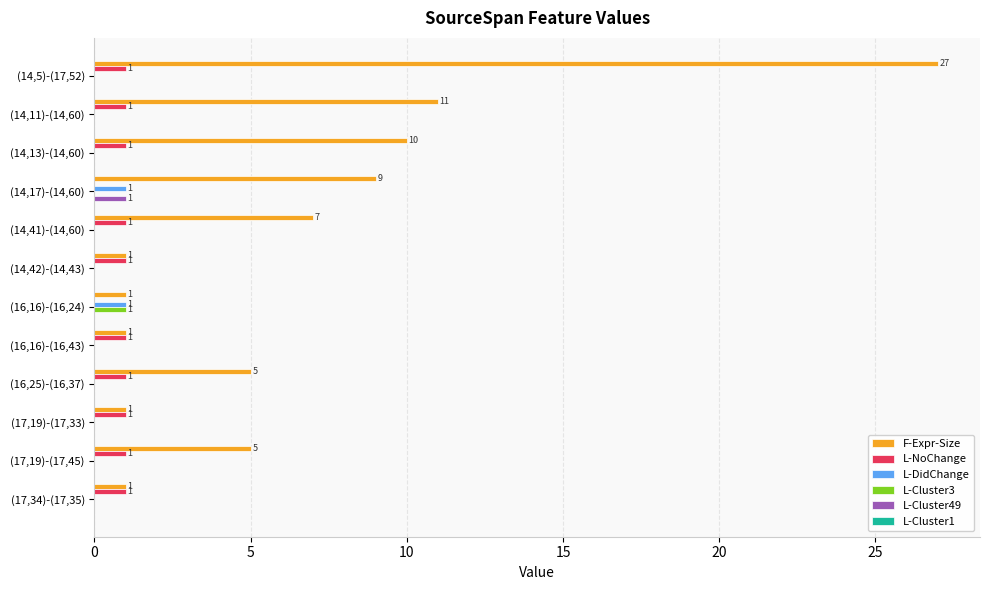

What is the average value of the L-Cluster49 series?

0